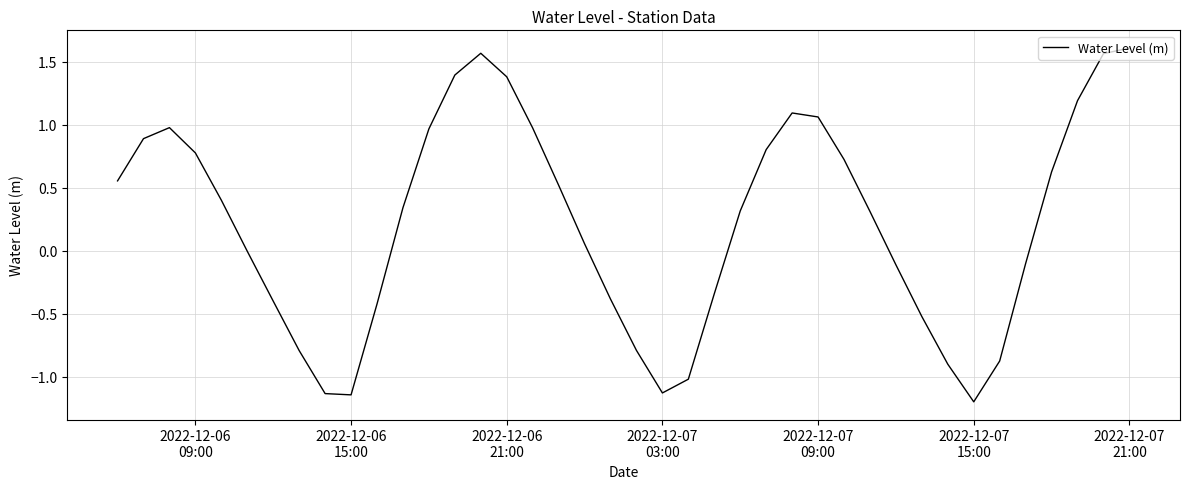

What is the difference between the maximum and minimum values?

2.8